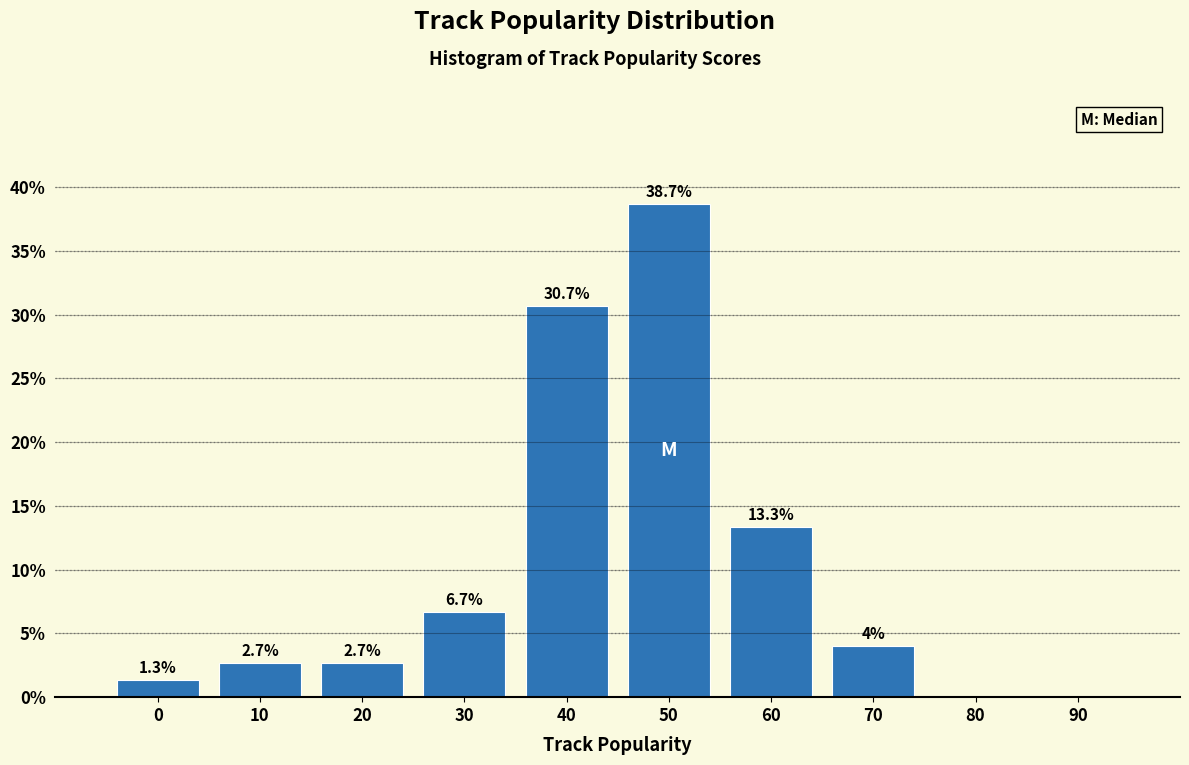

Reading left to right, what are all the values shown in this chart?

0=1.3	10=2.7	20=2.7	30=6.7	40=30.7	50=38.7	60=13.3	70=4.0	80=0.0	90=0.0